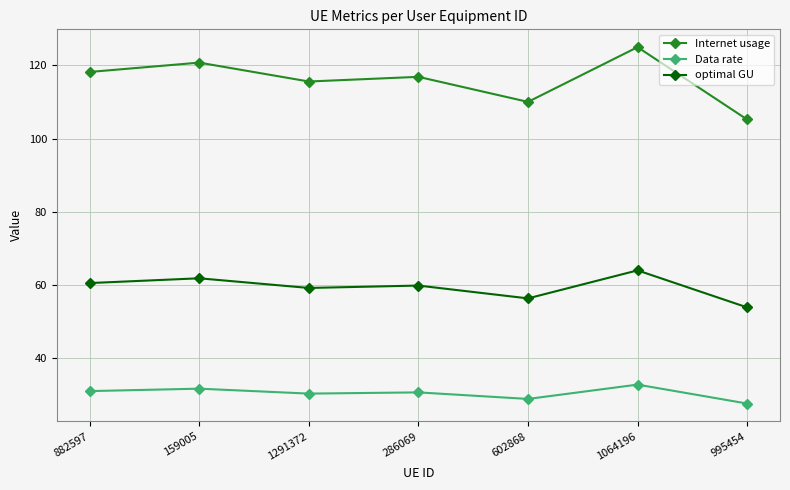

List the series in order of their peak value, highest first.

Internet usage, optimal GU, Data rate